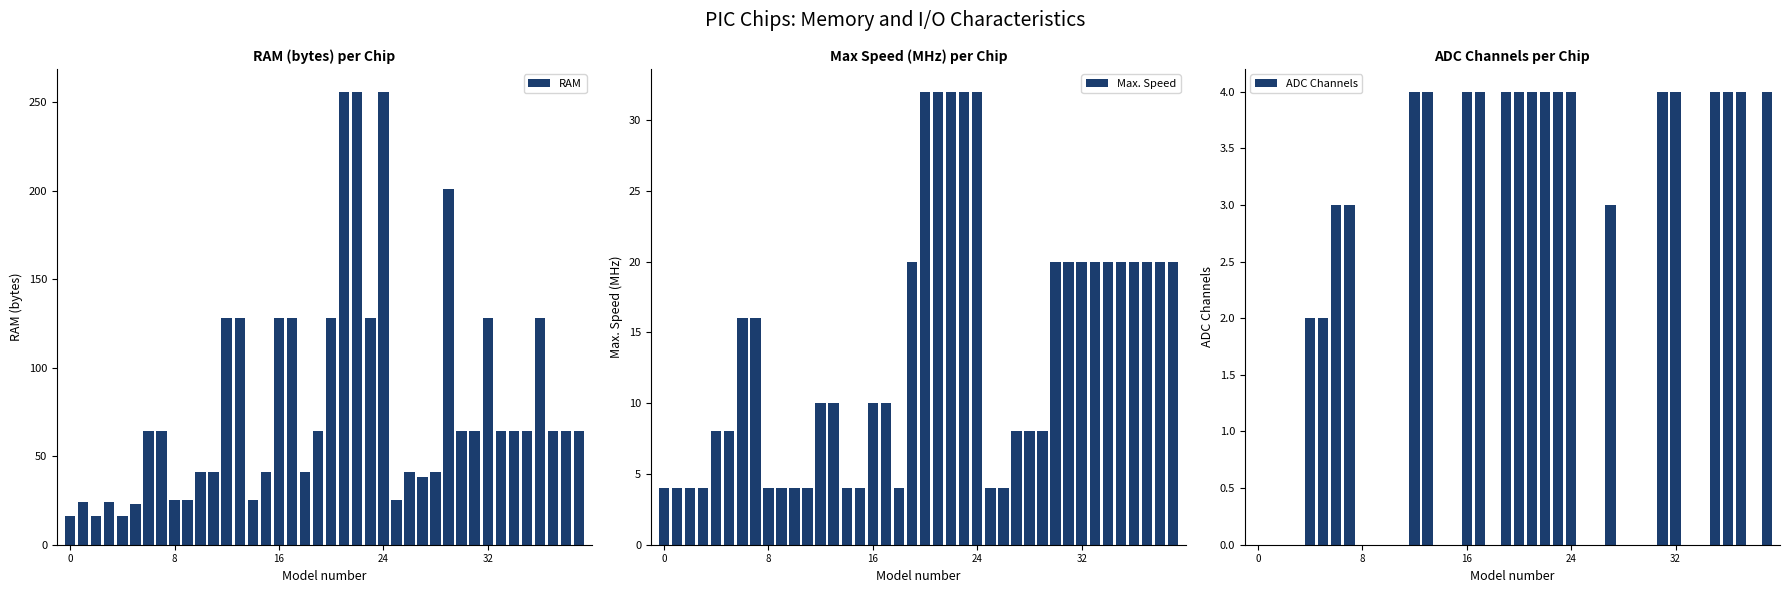

Which series has the widest spread of values?

RAM